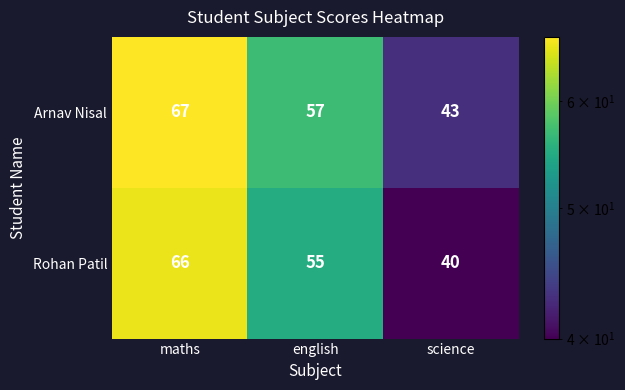

Reading left to right, list all the values displayed in this chart.

Arnav Nisal: maths=67	english=57	science=43
Rohan Patil: maths=66	english=55	science=40